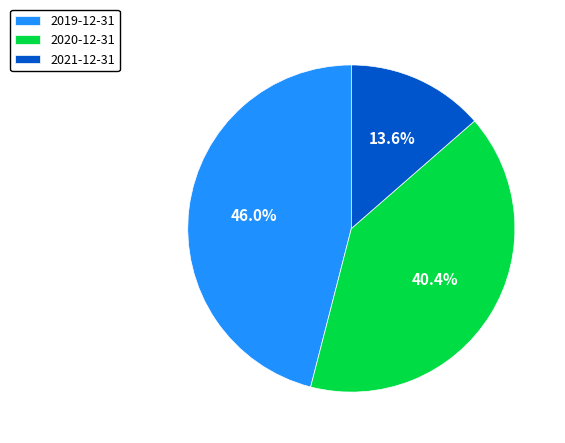

Rank the categories by value from highest to lowest.

2019-12-31, 2020-12-31, 2021-12-31